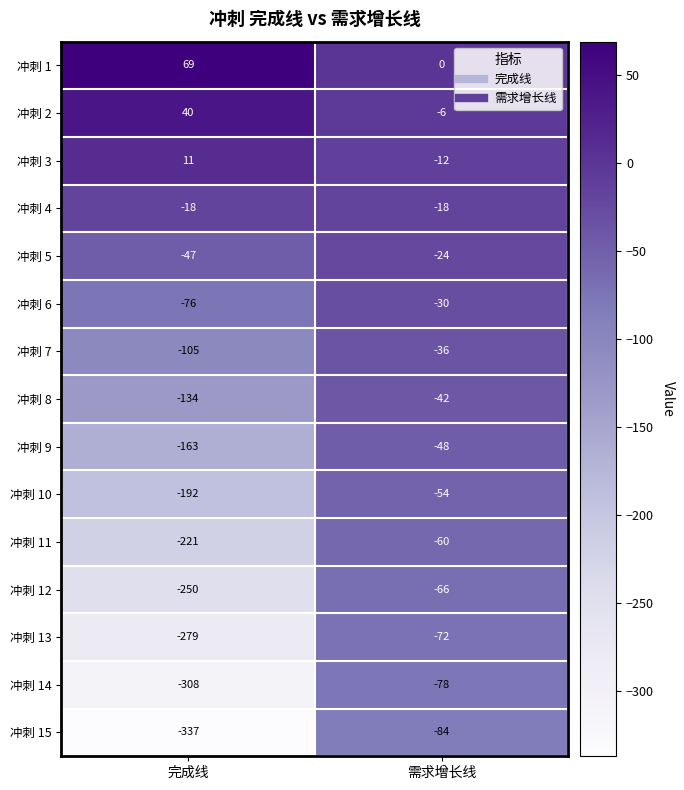

Reading right to left, list all the values displayed in this chart.

冲刺 1: 需求增长线=0	完成线=69
冲刺 2: 需求增长线=-6	完成线=40
冲刺 3: 需求增长线=-12	完成线=11
冲刺 4: 需求增长线=-18	完成线=-18
冲刺 5: 需求增长线=-24	完成线=-47
冲刺 6: 需求增长线=-30	完成线=-76
冲刺 7: 需求增长线=-36	完成线=-105
冲刺 8: 需求增长线=-42	完成线=-134
冲刺 9: 需求增长线=-48	完成线=-163
冲刺 10: 需求增长线=-54	完成线=-192
冲刺 11: 需求增长线=-60	完成线=-221
冲刺 12: 需求增长线=-66	完成线=-250
冲刺 13: 需求增长线=-72	完成线=-279
冲刺 14: 需求增长线=-78	完成线=-308
冲刺 15: 需求增长线=-84	完成线=-337